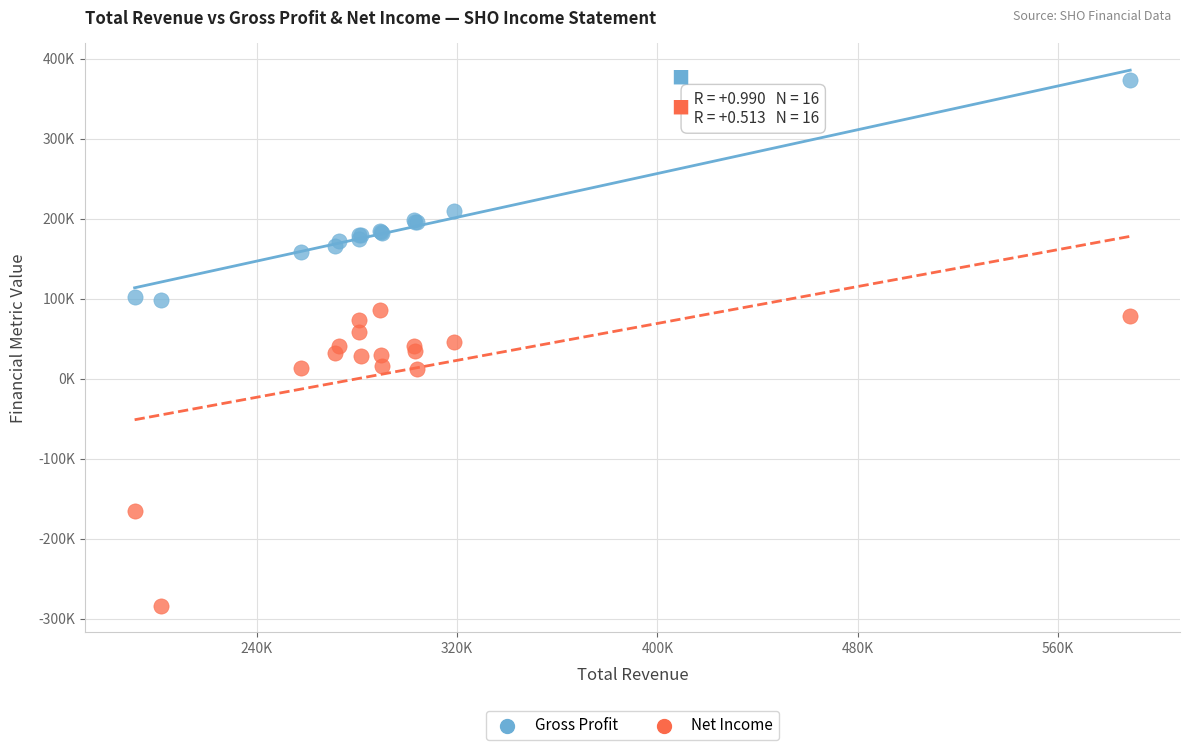

What are all the series names shown in the legend?

Gross Profit, Net Income